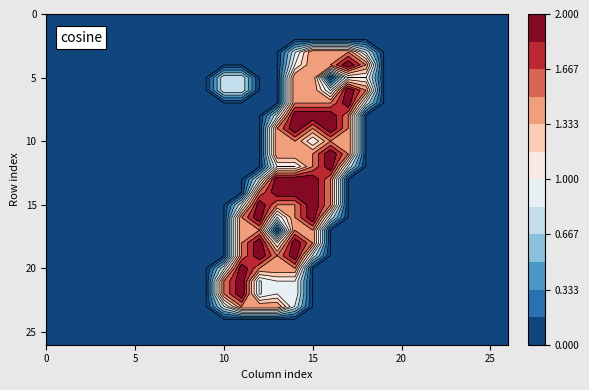

Reading left to right, what are all the values shown in this chart?

row_0: 0.0	0.0	0.0	0.0	0.0	0.0	0.0	0.0	0.0	0.0	0.0	0.0	0.0	0.0	0.0	0.0	0.0	0.0	0.0	0.0	0.0	0.0	0.0	0.0	0.0	0.0	0.0
row_1: 0.0	0.0	0.0	0.0	0.0	0.0	0.0	0.0	0.0	0.0	0.0	0.0	0.0	0.0	0.0	0.0	0.0	0.0	0.0	0.0	0.0	0.0	0.0	0.0	0.0	0.0	0.0
row_2: 0.0	0.0	0.0	0.0	0.0	0.0	0.0	0.0	0.0	0.0	0.0	0.0	0.0	0.0	0.0	0.0	0.0	0.0	0.0	0.0	0.0	0.0	0.0	0.0	0.0	0.0	0.0
row_3: 0.0	0.0	0.0	0.0	0.0	0.0	0.0	0.0	0.0	0.0	0.0	0.0	0.0	0.0	0.8	1.5	1.5	1.5	0.8	0.0	0.0	0.0	0.0	0.0	0.0	0.0	0.0
row_4: 0.0	0.0	0.0	0.0	0.0	0.0	0.0	0.0	0.0	0.0	0.0	0.0	0.0	0.0	1.0	1.5	1.5	2.0	1.5	0.0	0.0	0.0	0.0	0.0	0.0	0.0	0.0
row_5: 0.0	0.0	0.0	0.0	0.0	0.0	0.0	0.0	0.0	0.0	0.8	0.8	0.0	0.0	1.5	1.5	0.0	1.0	1.0	0.0	0.0	0.0	0.0	0.0	0.0	0.0	0.0
row_6: 0.0	0.0	0.0	0.0	0.0	0.0	0.0	0.0	0.0	0.0	0.8	0.8	0.0	0.0	1.5	1.5	0.8	2.0	1.5	0.0	0.0	0.0	0.0	0.0	0.0	0.0	0.0
row_7: 0.0	0.0	0.0	0.0	0.0	0.0	0.0	0.0	0.0	0.0	0.0	0.0	0.0	0.0	1.5	1.5	1.5	2.0	0.8	0.0	0.0	0.0	0.0	0.0	0.0	0.0	0.0
row_8: 0.0	0.0	0.0	0.0	0.0	0.0	0.0	0.0	0.0	0.0	0.0	0.0	0.0	0.8	2.0	2.0	2.0	1.5	0.0	0.0	0.0	0.0	0.0	0.0	0.0	0.0	0.0
row_9: 0.0	0.0	0.0	0.0	0.0	0.0	0.0	0.0	0.0	0.0	0.0	0.0	0.0	1.5	2.0	1.5	2.0	1.5	0.0	0.0	0.0	0.0	0.0	0.0	0.0	0.0	0.0
row_10: 0.0	0.0	0.0	0.0	0.0	0.0	0.0	0.0	0.0	0.0	0.0	0.0	0.0	1.5	1.5	1.0	1.5	1.5	0.0	0.0	0.0	0.0	0.0	0.0	0.0	0.0	0.0
row_11: 0.0	0.0	0.0	0.0	0.0	0.0	0.0	0.0	0.0	0.0	0.0	0.0	0.0	1.5	1.5	1.5	2.0	1.5	0.0	0.0	0.0	0.0	0.0	0.0	0.0	0.0	0.0
row_12: 0.0	0.0	0.0	0.0	0.0	0.0	0.0	0.0	0.0	0.0	0.0	0.0	0.0	1.0	1.0	1.5	2.0	0.8	0.0	0.0	0.0	0.0	0.0	0.0	0.0	0.0	0.0
row_13: 0.0	0.0	0.0	0.0	0.0	0.0	0.0	0.0	0.0	0.0	0.0	0.0	0.8	2.0	2.0	2.0	1.5	0.0	0.0	0.0	0.0	0.0	0.0	0.0	0.0	0.0	0.0
row_14: 0.0	0.0	0.0	0.0	0.0	0.0	0.0	0.0	0.0	0.0	0.0	0.0	1.5	2.0	2.0	2.0	1.5	0.0	0.0	0.0	0.0	0.0	0.0	0.0	0.0	0.0	0.0
row_15: 0.0	0.0	0.0	0.0	0.0	0.0	0.0	0.0	0.0	0.0	0.0	0.8	2.0	1.5	1.5	2.0	1.5	0.0	0.0	0.0	0.0	0.0	0.0	0.0	0.0	0.0	0.0
row_16: 0.0	0.0	0.0	0.0	0.0	0.0	0.0	0.0	0.0	0.0	0.0	1.5	2.0	0.8	1.5	2.0	0.8	0.0	0.0	0.0	0.0	0.0	0.0	0.0	0.0	0.0	0.0
row_17: 0.0	0.0	0.0	0.0	0.0	0.0	0.0	0.0	0.0	0.0	0.0	1.5	1.5	0.0	1.5	1.5	0.0	0.0	0.0	0.0	0.0	0.0	0.0	0.0	0.0	0.0	0.0
row_18: 0.0	0.0	0.0	0.0	0.0	0.0	0.0	0.0	0.0	0.0	0.0	1.5	2.0	1.0	2.0	1.5	0.0	0.0	0.0	0.0	0.0	0.0	0.0	0.0	0.0	0.0	0.0
row_19: 0.0	0.0	0.0	0.0	0.0	0.0	0.0	0.0	0.0	0.0	0.0	1.5	2.0	1.5	2.0	0.8	0.0	0.0	0.0	0.0	0.0	0.0	0.0	0.0	0.0	0.0	0.0
row_20: 0.0	0.0	0.0	0.0	0.0	0.0	0.0	0.0	0.0	0.0	0.8	2.0	1.5	1.5	1.5	0.0	0.0	0.0	0.0	0.0	0.0	0.0	0.0	0.0	0.0	0.0	0.0
row_21: 0.0	0.0	0.0	0.0	0.0	0.0	0.0	0.0	0.0	0.0	1.5	2.0	0.8	1.0	1.0	0.0	0.0	0.0	0.0	0.0	0.0	0.0	0.0	0.0	0.0	0.0	0.0
row_22: 0.0	0.0	0.0	0.0	0.0	0.0	0.0	0.0	0.0	0.0	1.5	2.0	0.8	1.0	1.0	0.0	0.0	0.0	0.0	0.0	0.0	0.0	0.0	0.0	0.0	0.0	0.0
row_23: 0.0	0.0	0.0	0.0	0.0	0.0	0.0	0.0	0.0	0.0	0.8	1.5	1.5	1.5	0.8	0.0	0.0	0.0	0.0	0.0	0.0	0.0	0.0	0.0	0.0	0.0	0.0
row_24: 0.0	0.0	0.0	0.0	0.0	0.0	0.0	0.0	0.0	0.0	0.0	0.0	0.0	0.0	0.0	0.0	0.0	0.0	0.0	0.0	0.0	0.0	0.0	0.0	0.0	0.0	0.0
row_25: 0.0	0.0	0.0	0.0	0.0	0.0	0.0	0.0	0.0	0.0	0.0	0.0	0.0	0.0	0.0	0.0	0.0	0.0	0.0	0.0	0.0	0.0	0.0	0.0	0.0	0.0	0.0
row_26: 0.0	0.0	0.0	0.0	0.0	0.0	0.0	0.0	0.0	0.0	0.0	0.0	0.0	0.0	0.0	0.0	0.0	0.0	0.0	0.0	0.0	0.0	0.0	0.0	0.0	0.0	0.0